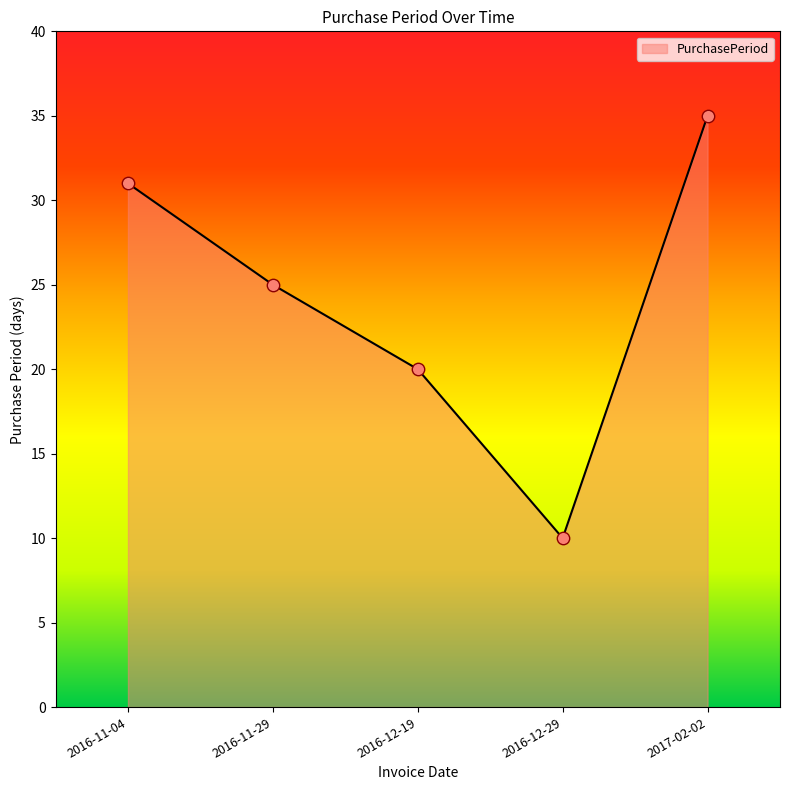

Between 2016-12-19 and 2016-12-29, which is larger?

2016-12-19